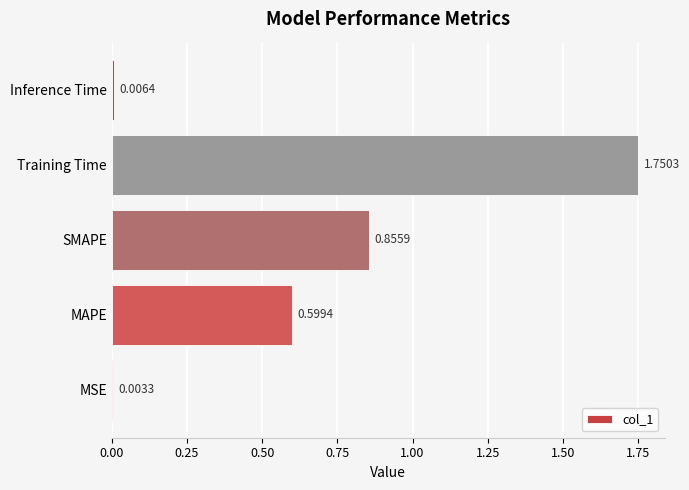

Are the bars grouped side by side (vs. stacked)?

No